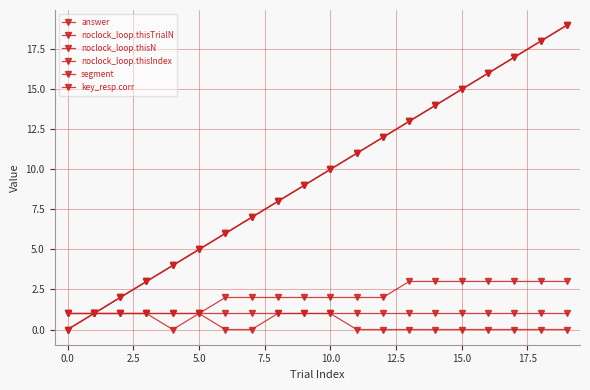

What is the value of the segment point at the 18th from the left?

3